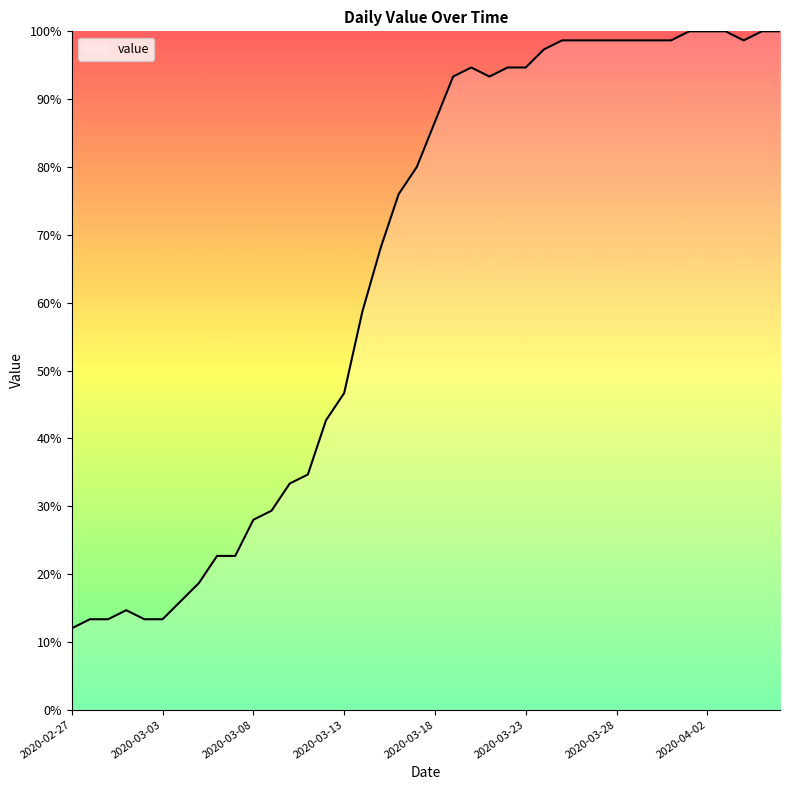

What is the greatest value displayed?

100.0